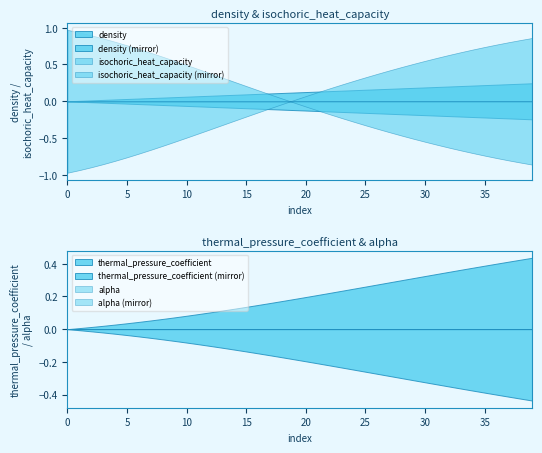

At 2, list the series in order from smallest to largest.

density, thermal_pressure_coefficient, alpha, isochoric_heat_capacity